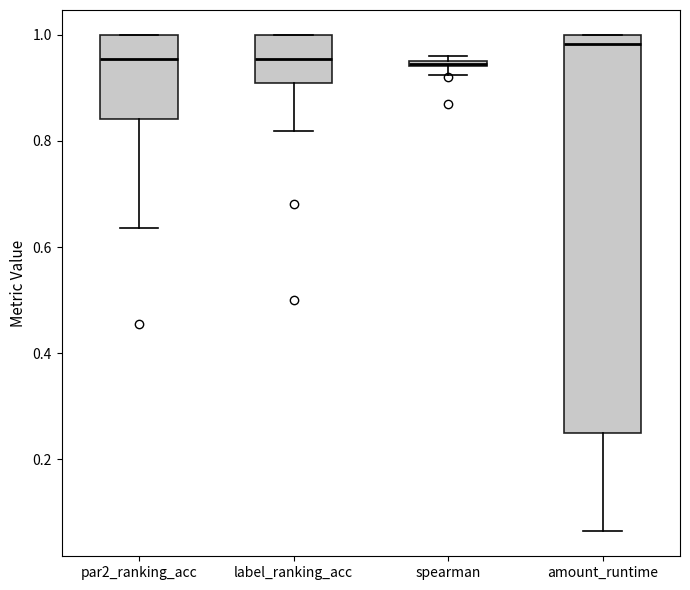

Where is the upper edge of the box for par2_ranking_acc on the y-axis? The values are not printed on the chart, so give them approximately, as read against the axis.

1.00